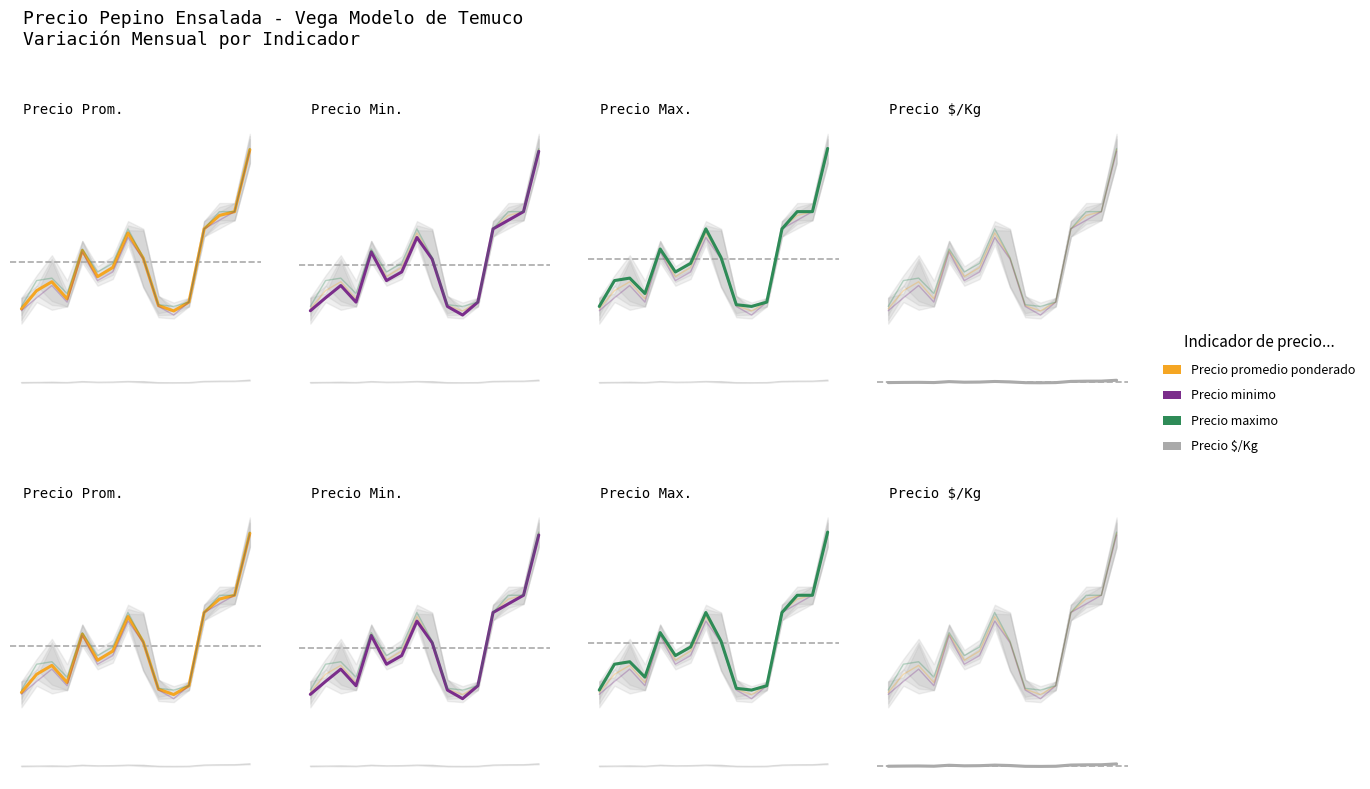

Between 2 and 5, which series saw the biggest shift?

Precio maximo